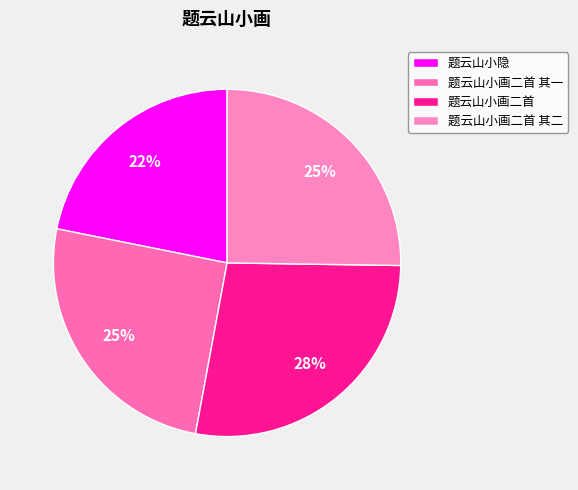

The 题云山小画二首 slice represents 28% of the pie. True or false?

True